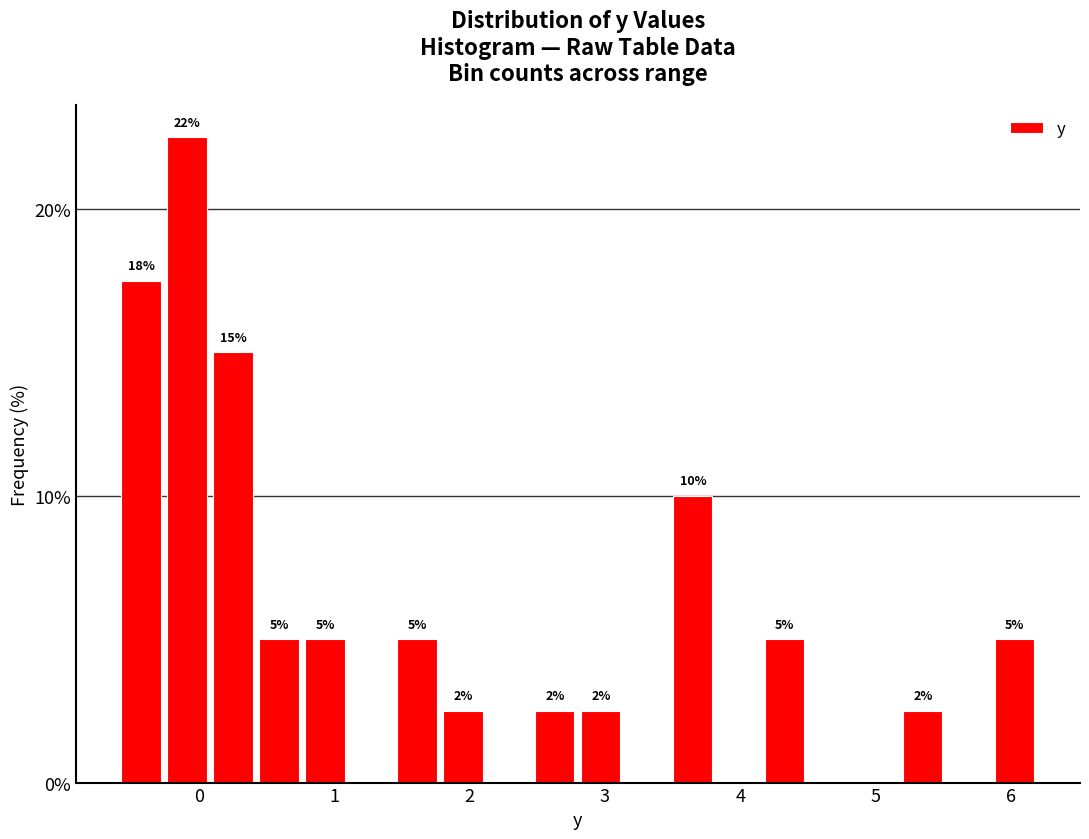

Read against the x-axis, roughly where is the centre of the tallest bar?

-0.1